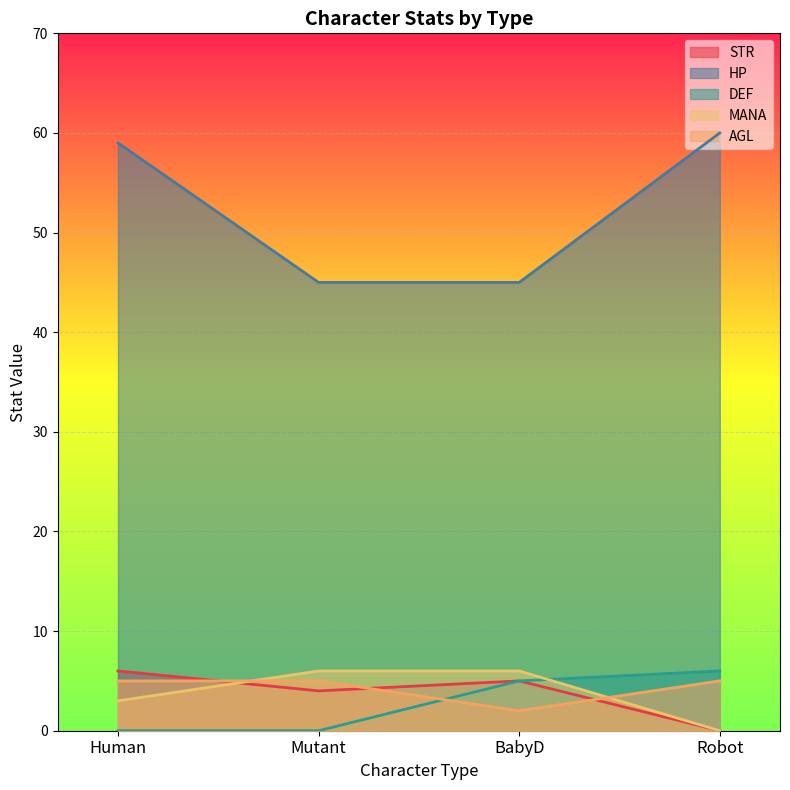

Is the value of HP at BabyD greater than the value of DEF at Robot?

Yes